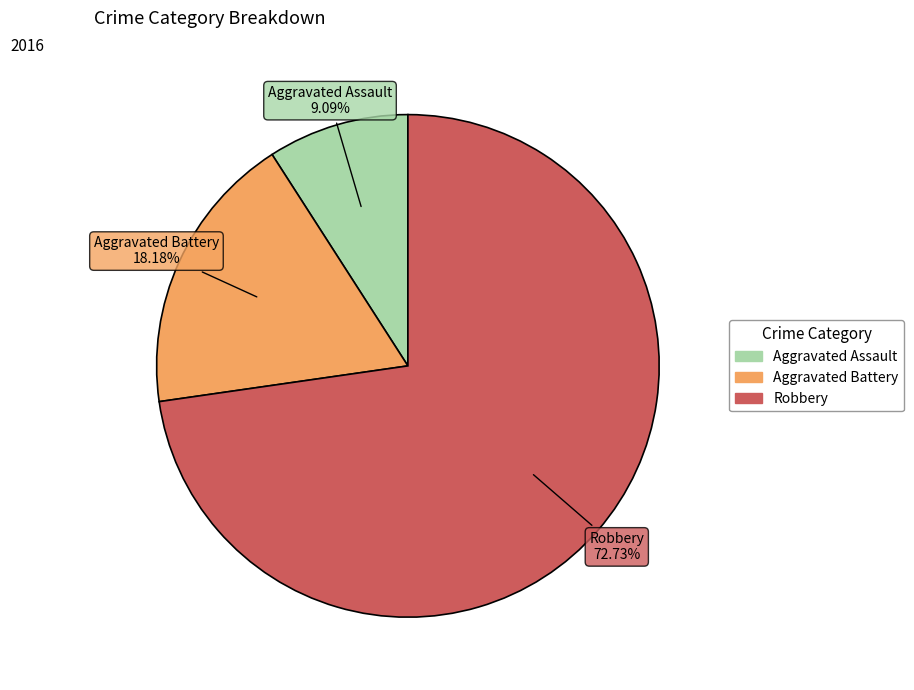

Which category accounts for the majority?

Robbery